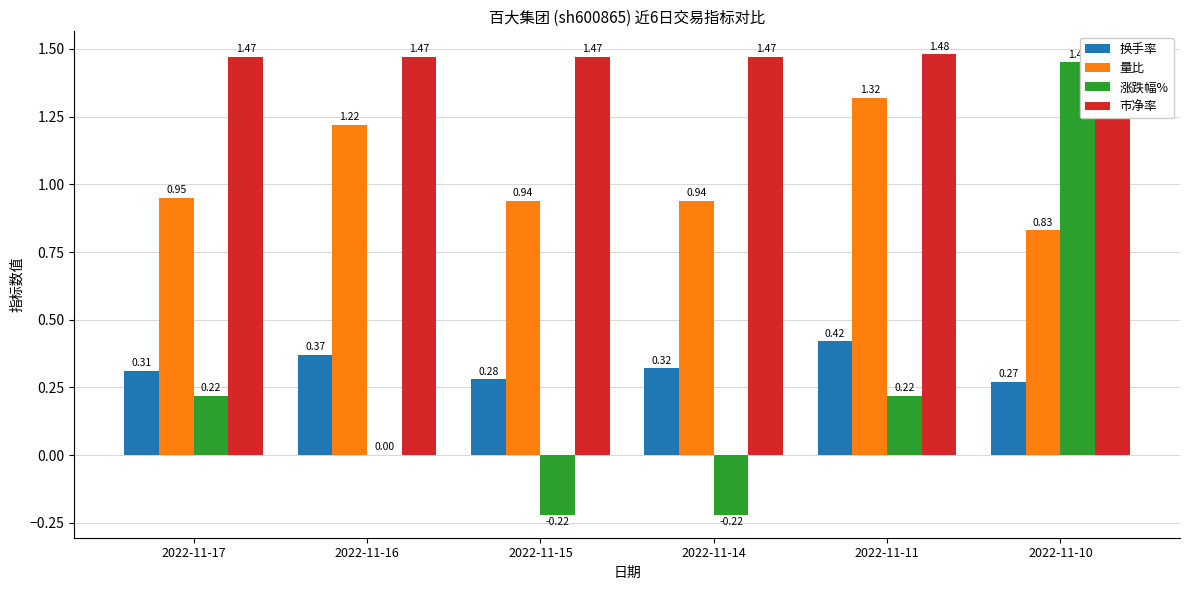

How many 换手率 values are between 0 and 1?

6